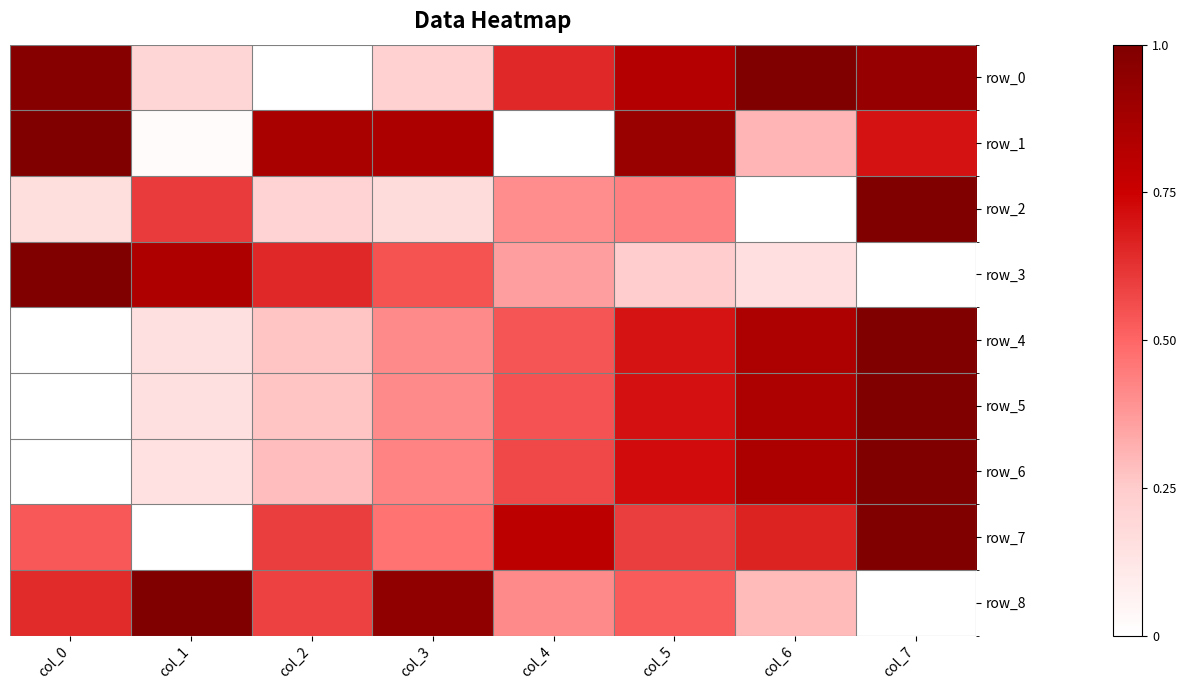

List the labels in order of row_5 value, smallest first.

col_0, col_1, col_2, col_3, col_4, col_5, col_6, col_7